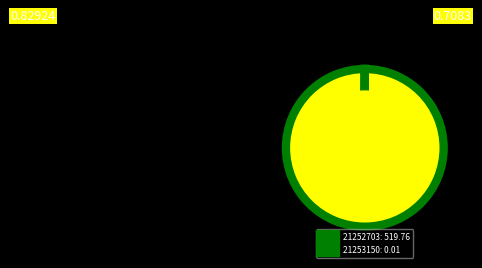

Is there a majority slice in this chart?

Yes